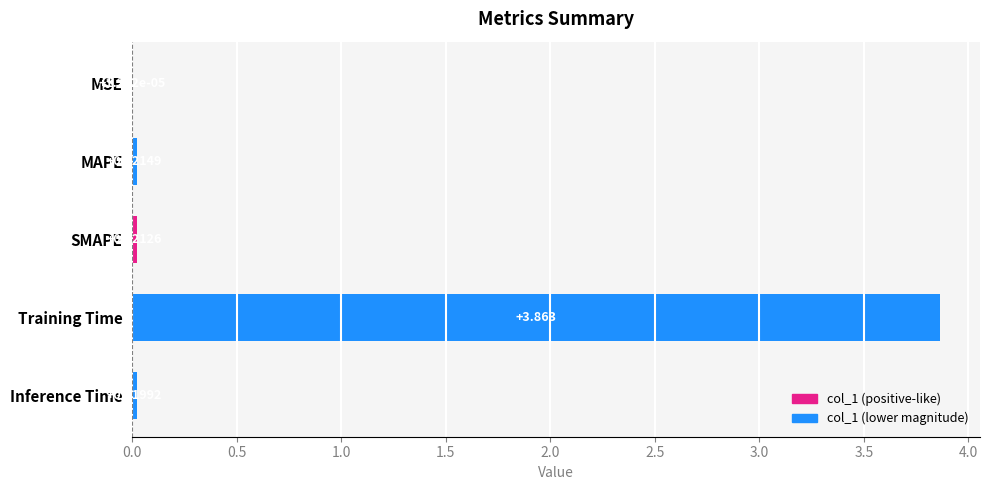

Which has a higher value, SMAPE or MAPE?

MAPE